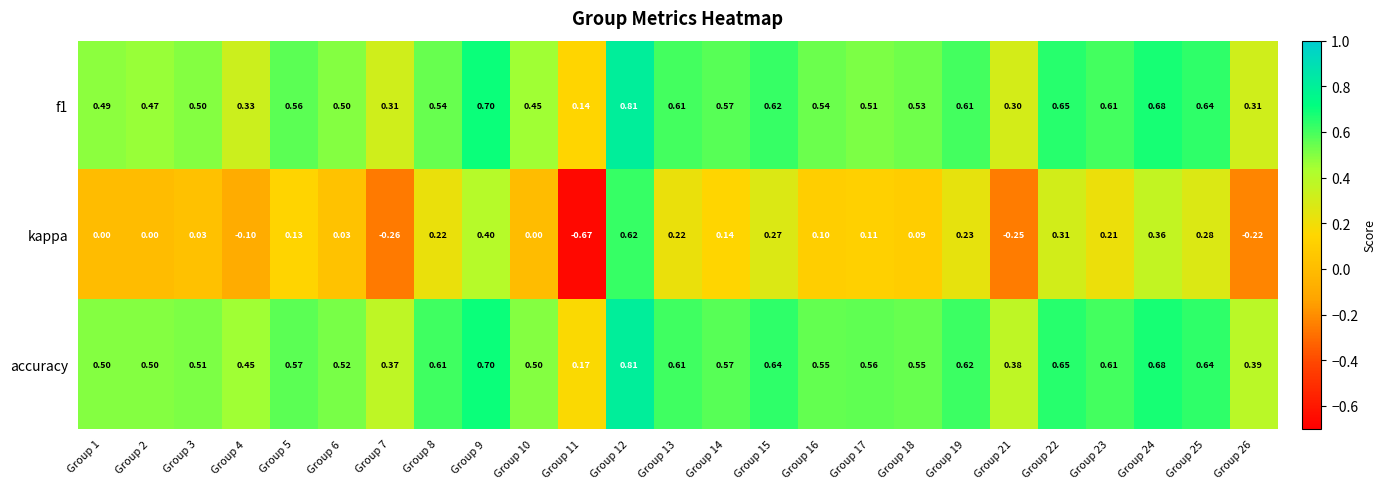

Which series has the widest spread of values?

kappa